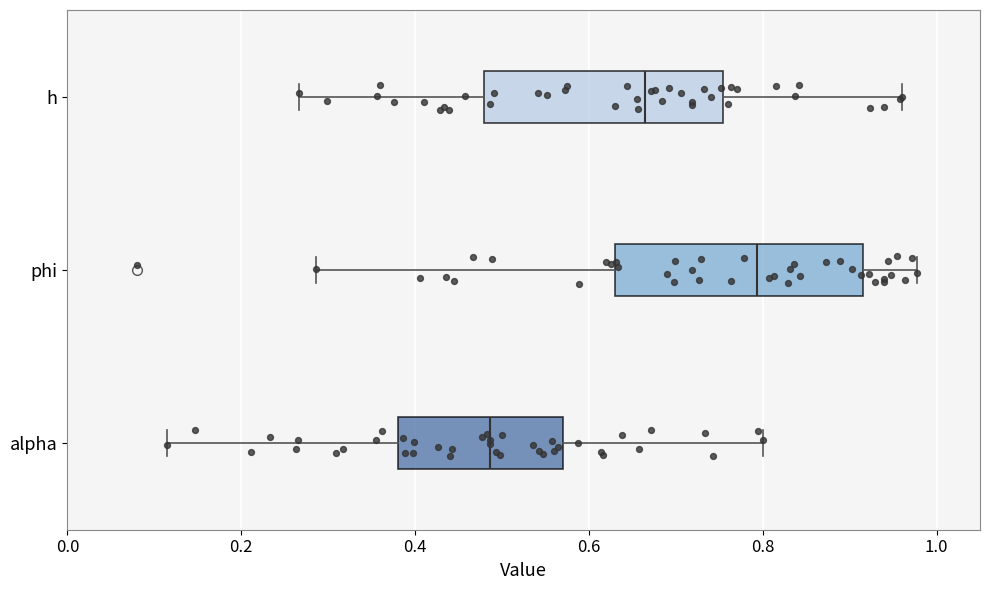

Reading bottom to top, read every box against the x-axis: the position of its median line, the range the box covers, and the ends of its whiskers. The values are not printed on the chart, so give them approximately, as read against the axis.

alpha: median 0.48, box 0.38 to 0.58, whiskers 0.12 to 0.80
phi: median 0.80, box 0.62 to 0.92, whiskers 0.28 to 0.98
h: median 0.66, box 0.48 to 0.76, whiskers 0.26 to 0.96